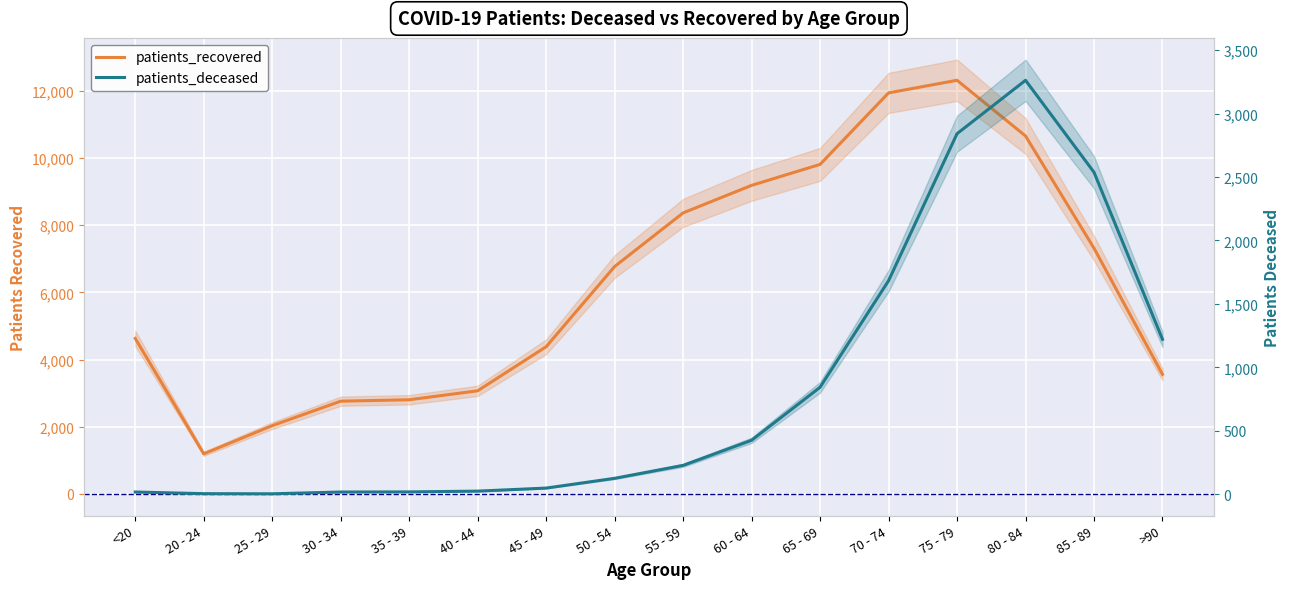

What is the label of the 6th point from the left?

40 - 44